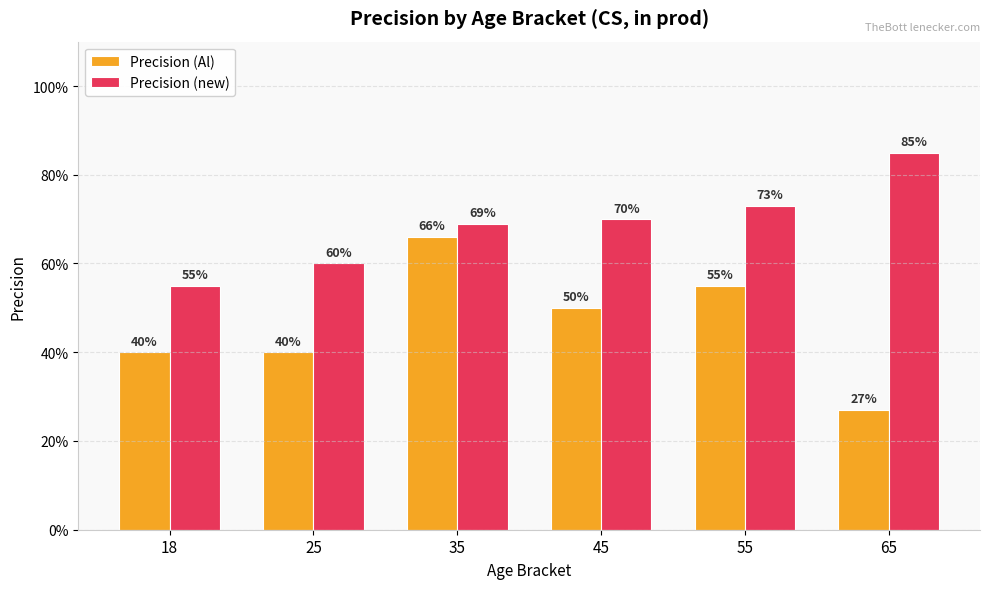

Where is Precision (Al) nearest to the value 0?

65